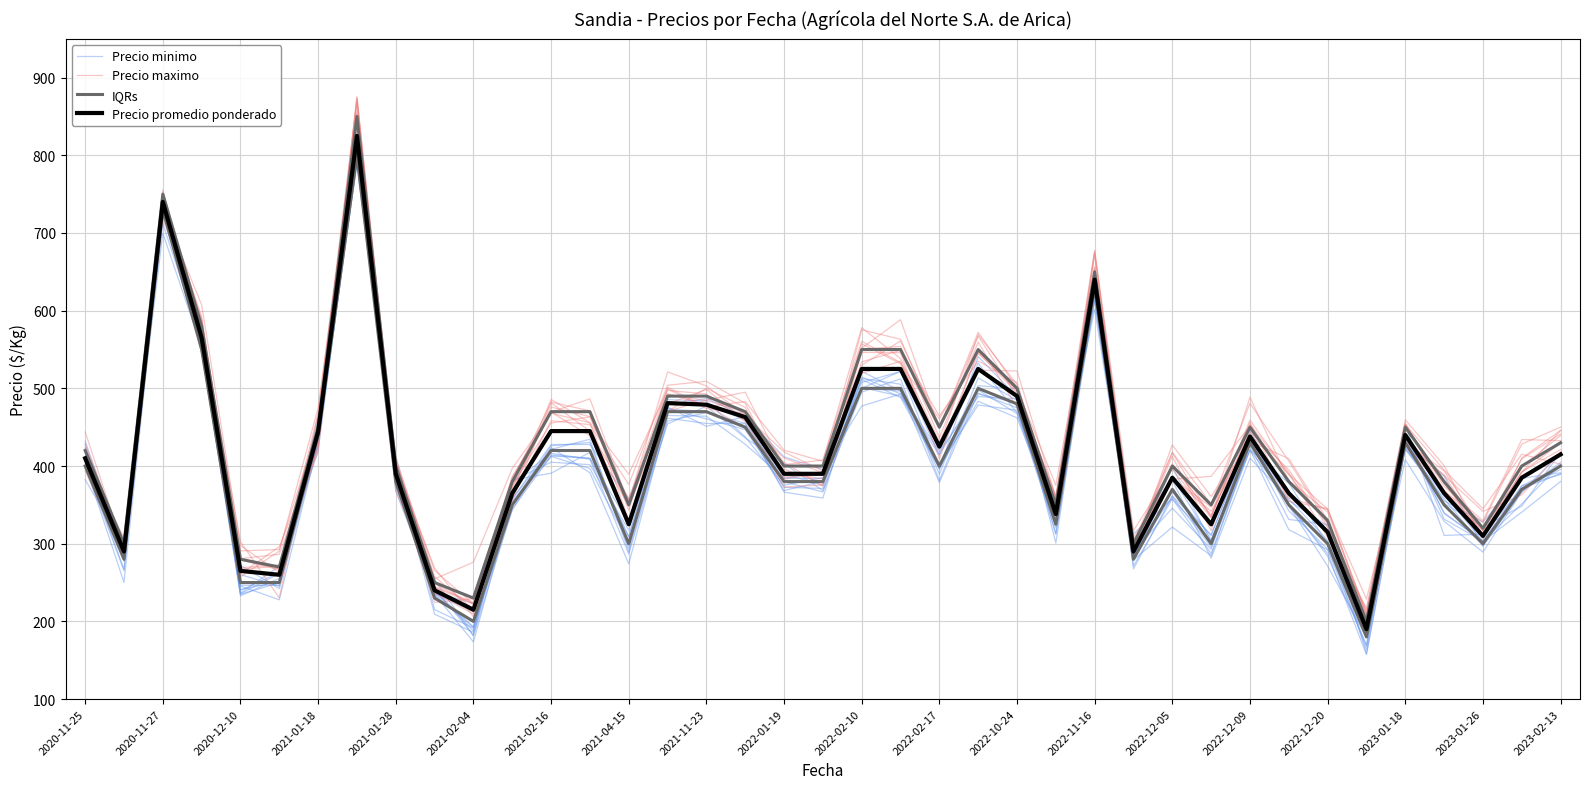

What position from the right is 2022-12-05?

11